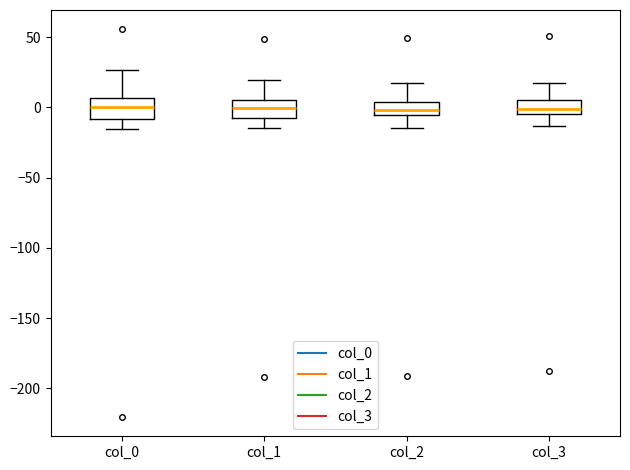

Where is the lower edge of the box for col_2 on the y-axis? The values are not printed on the chart, so give them approximately, as read against the axis.

-5